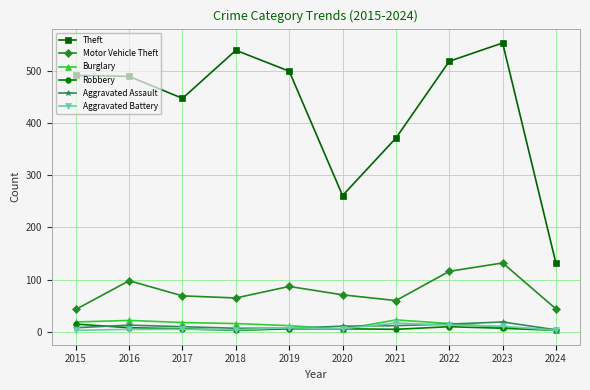

Is the value of Aggravated Battery at 2021 greater than the value of Burglary at 2024?

Yes